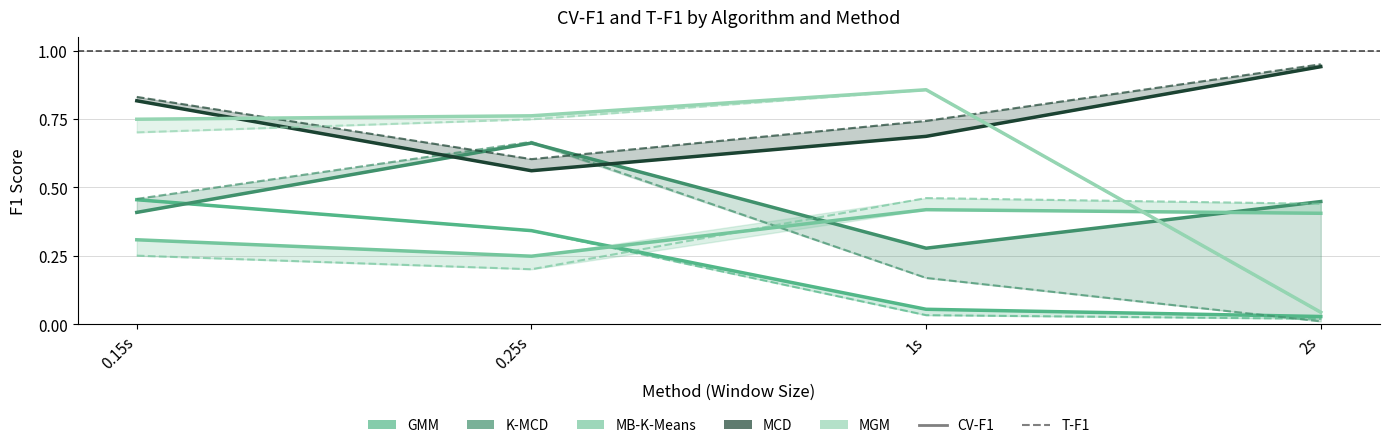

True or false: K-MCD and GMM cross at least once.

True